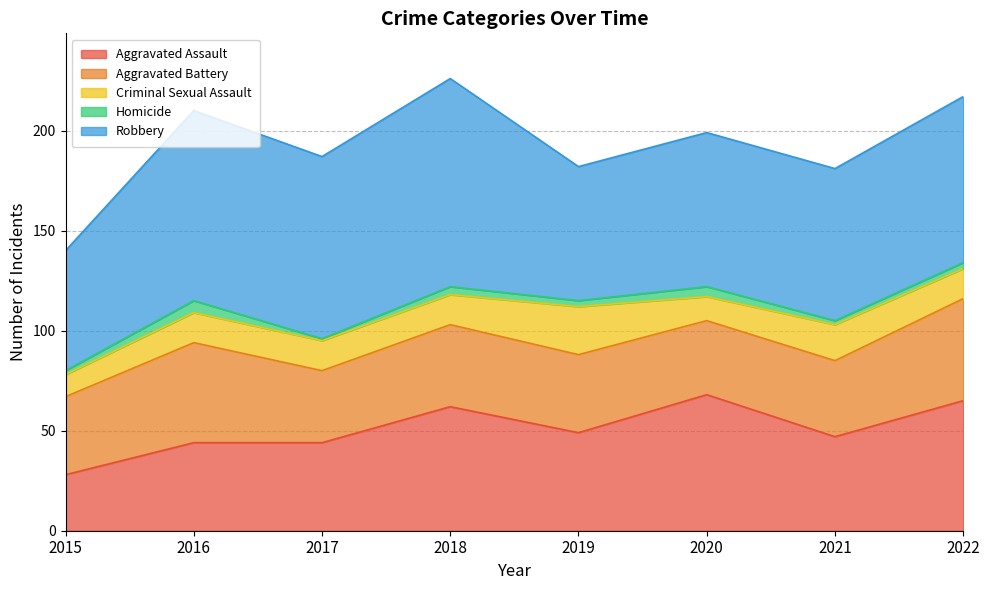

At how many categories does at least one series exceed 79?

4